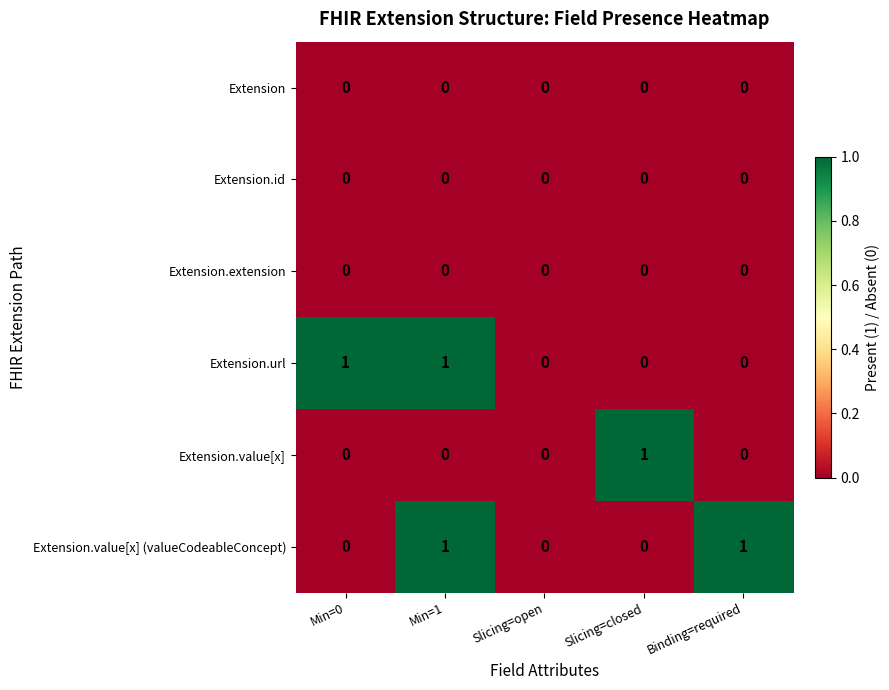

The Extension.value[x] series shows 1 at Slicing=closed. True or false?

True